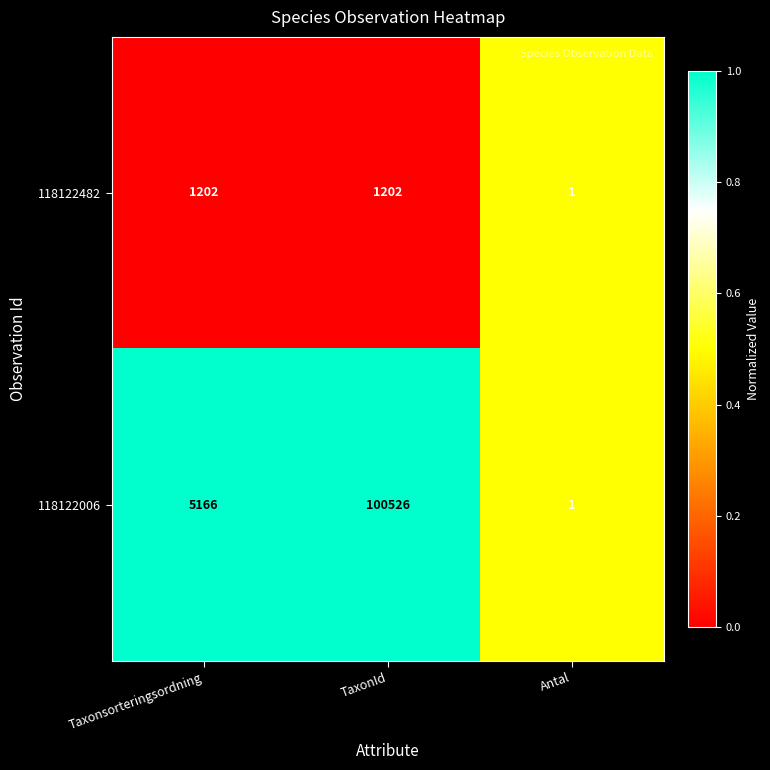

Which series has the largest total across all categories?

118122006